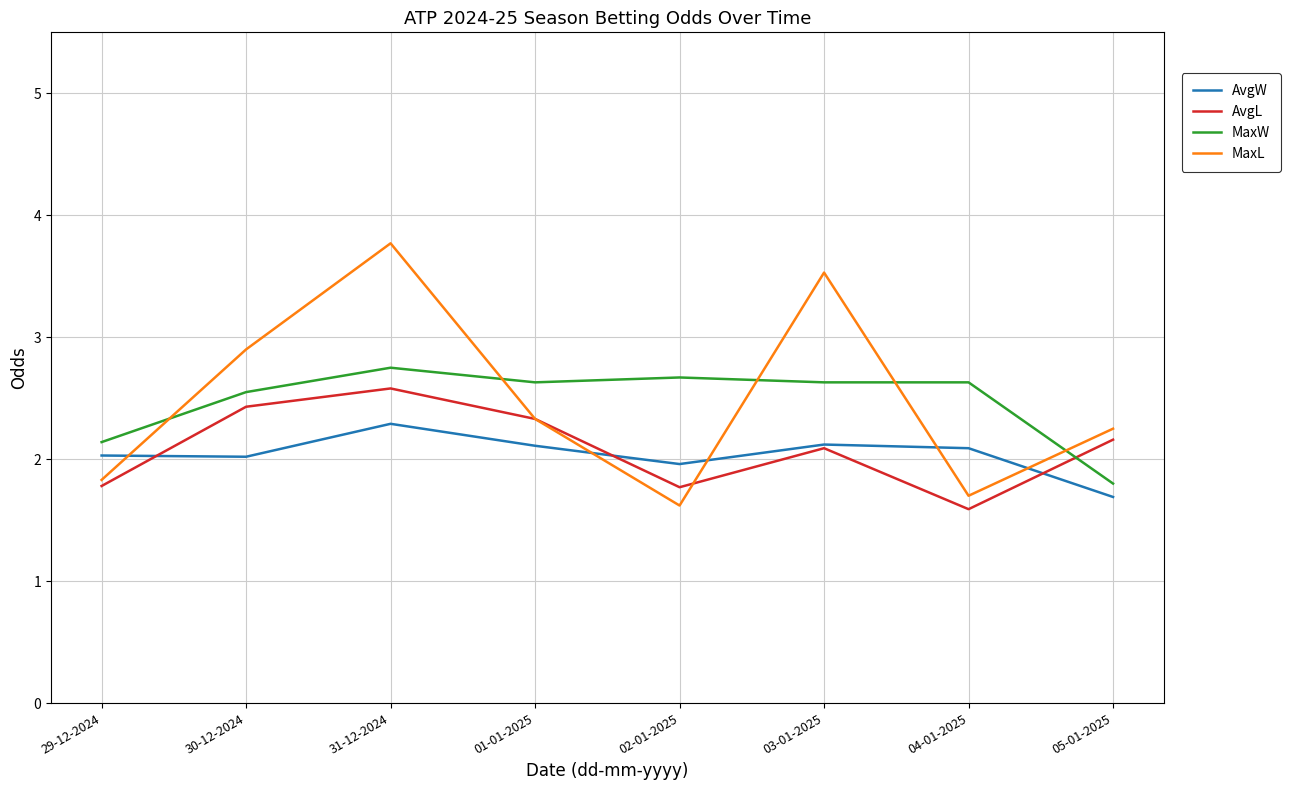

Rank the series by their maximum value, from highest to lowest.

MaxL, MaxW, AvgL, AvgW